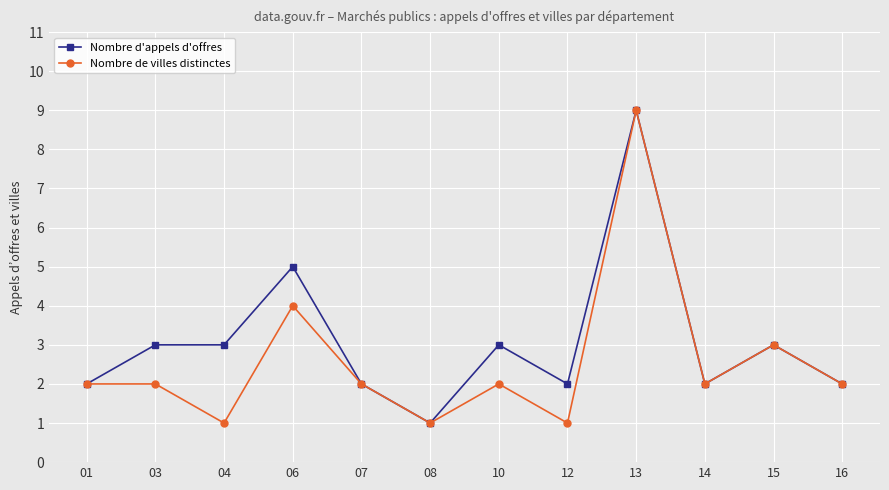

Reading left to right, extract all data points from this chart.

Nombre d'appels d'offres: 2	3	3	5	2	1	3	2	9	2	3	2
Nombre de villes distinctes: 2	2	1	4	2	1	2	1	9	2	3	2